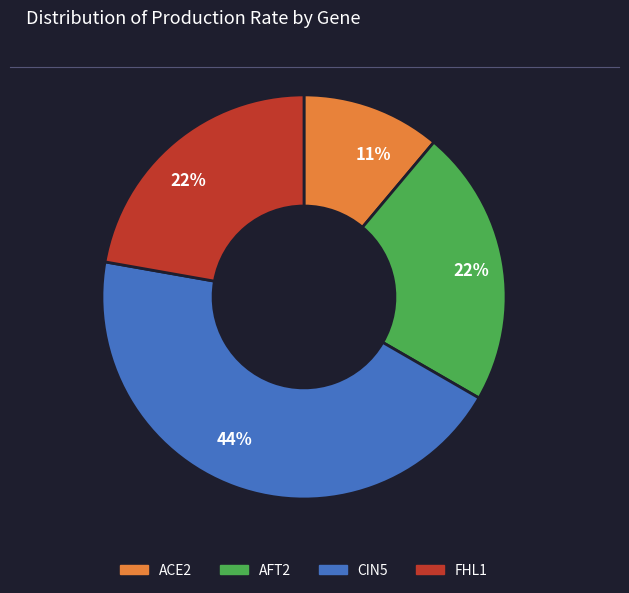

To the nearest percent, what is the difference between the largest and smallest slice percentages?

33%